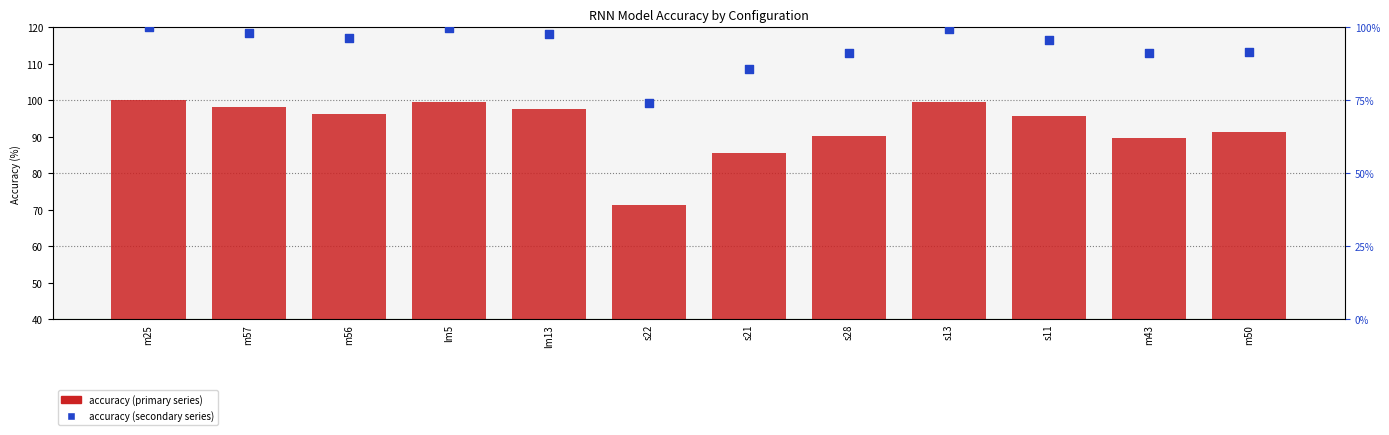

Is the value of count at m25 greater than the value of secondary value at s22?

Yes